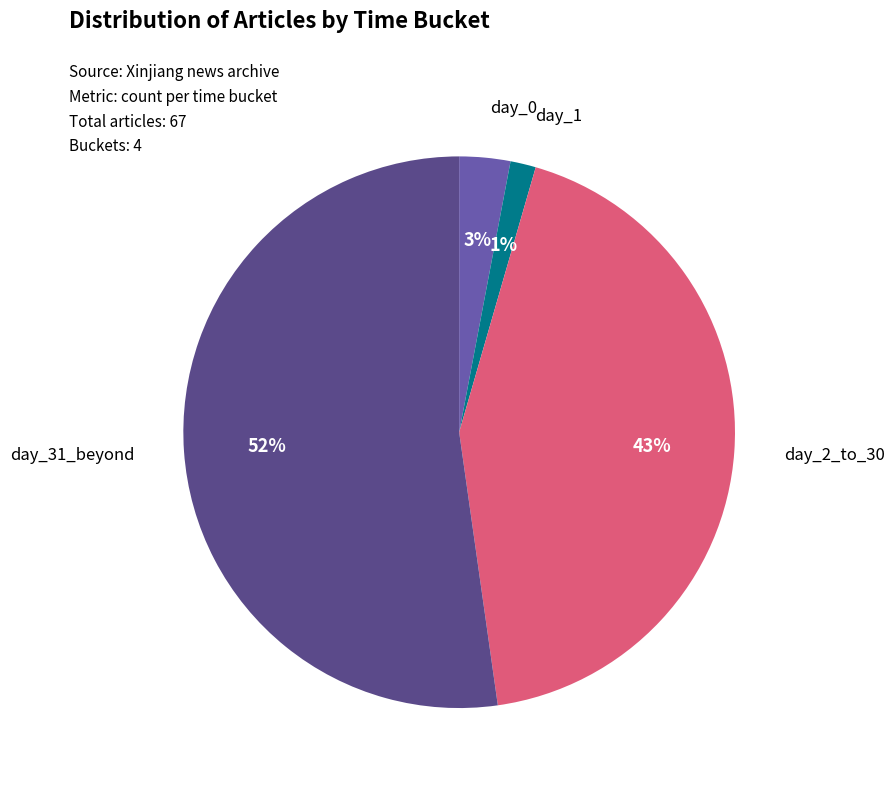

To the nearest percent, what is the average slice percentage?

25%